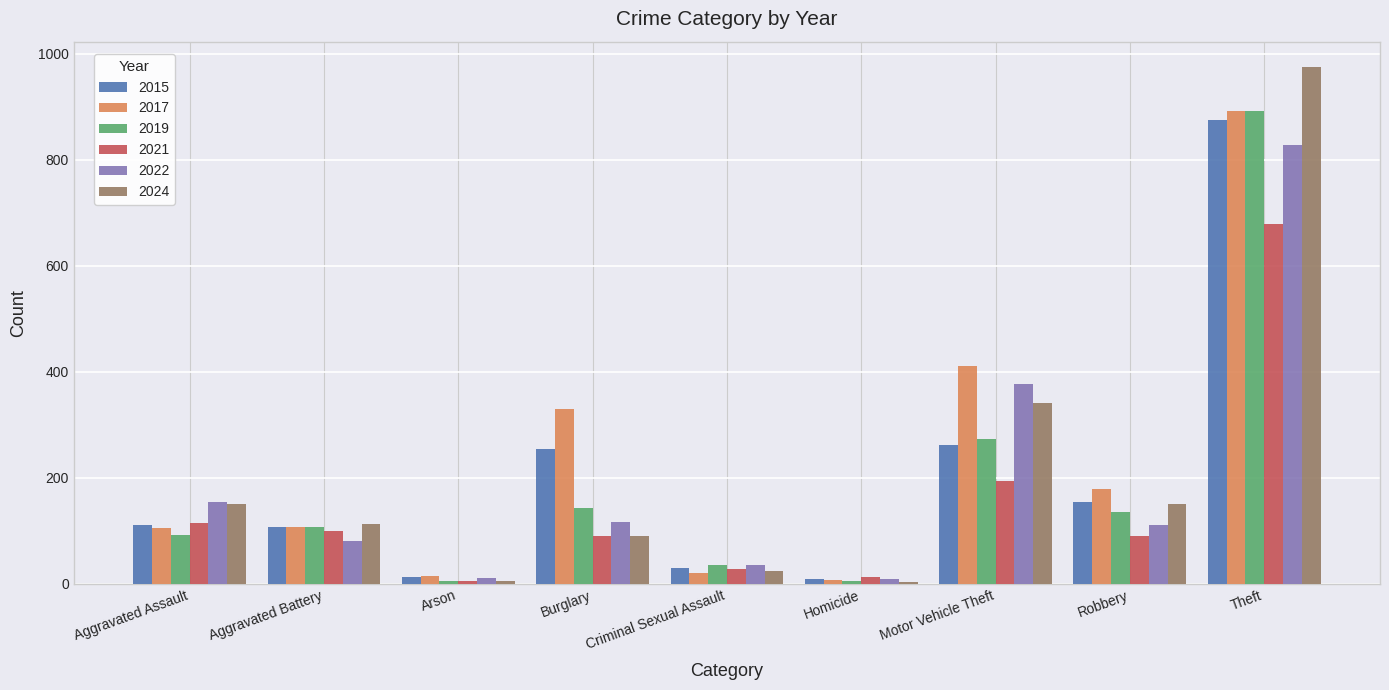

Where is 2019 nearest to the value 448?

Motor Vehicle Theft